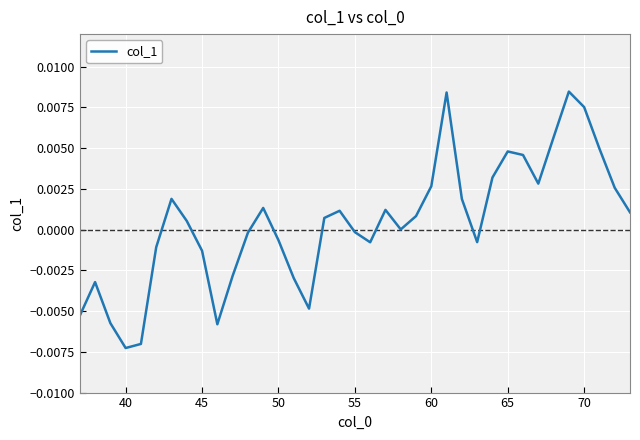

Does the chart display data point markers on the line(s)?

No